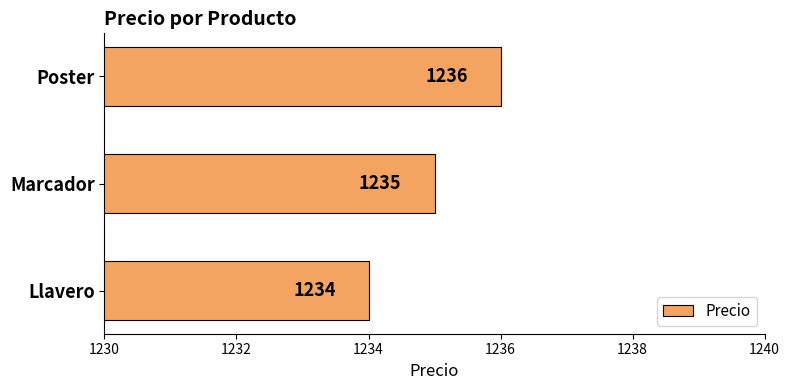

At which label is the value closest to 1235?

Marcador